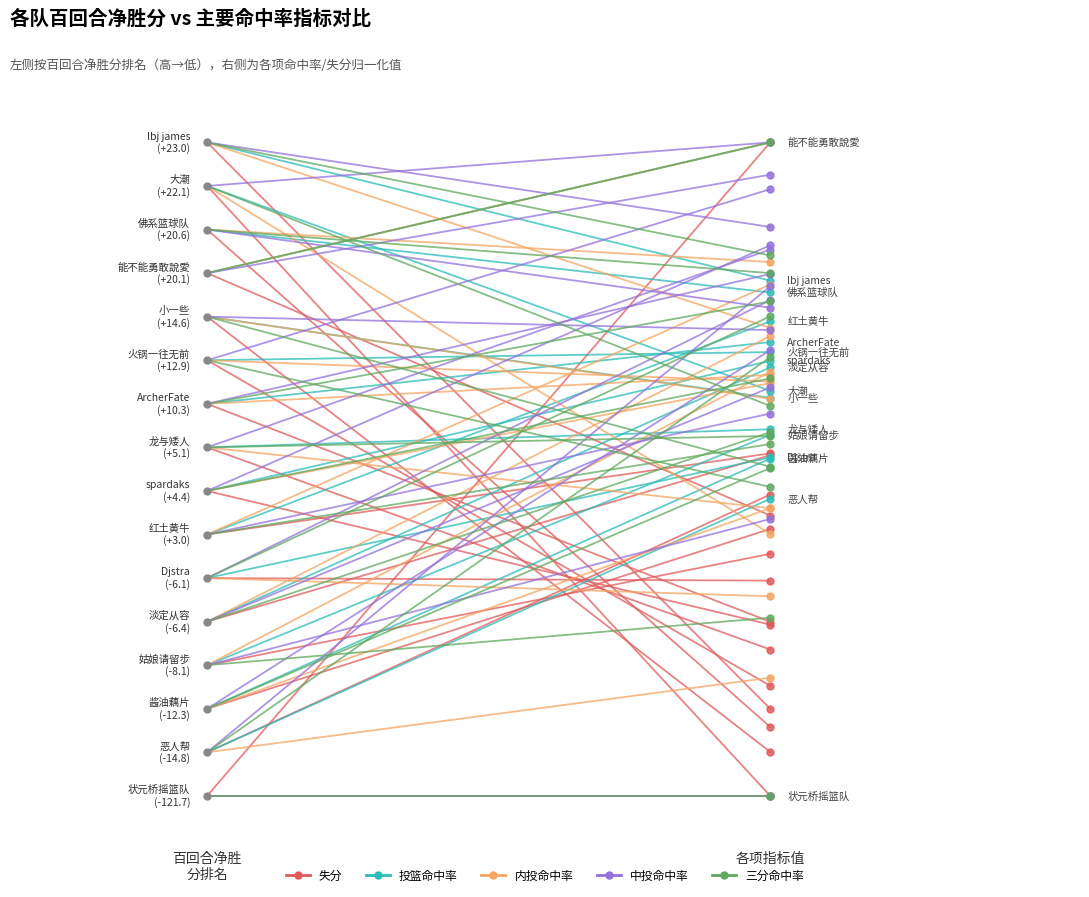

Is it true that 三分命中率 equals 0.8 at 1.00?

True